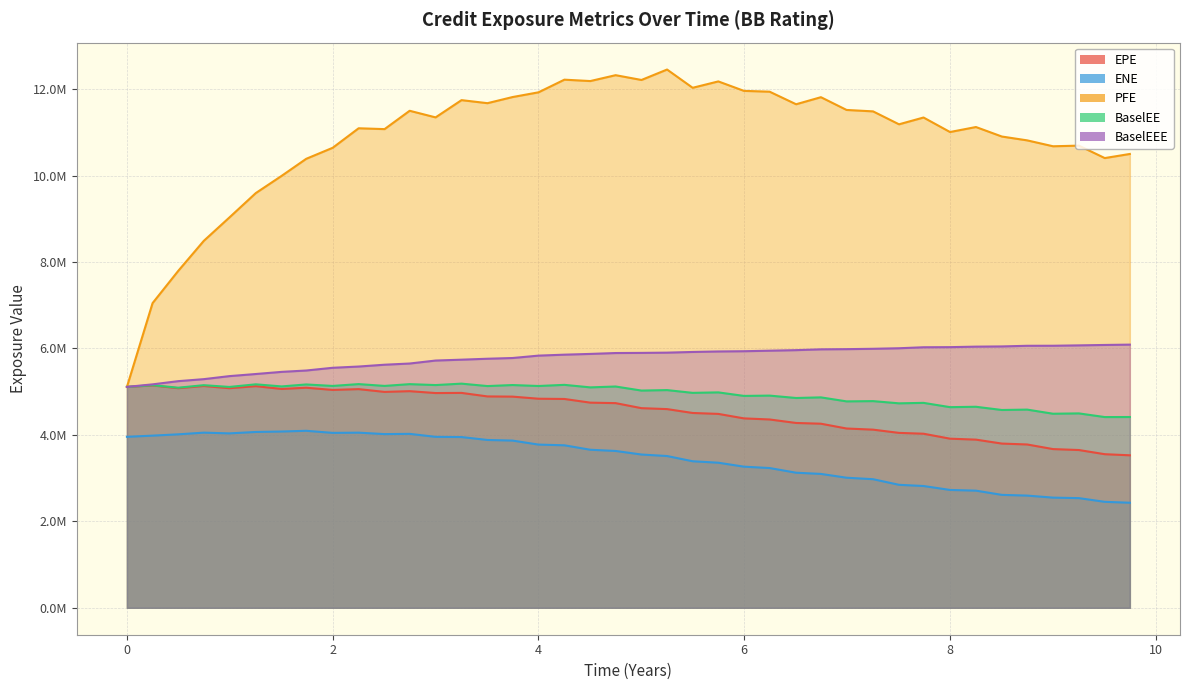

Rank the series by their maximum value, from lowest to highest.

ENE, EPE, BaselEE, BaselEEE, PFE